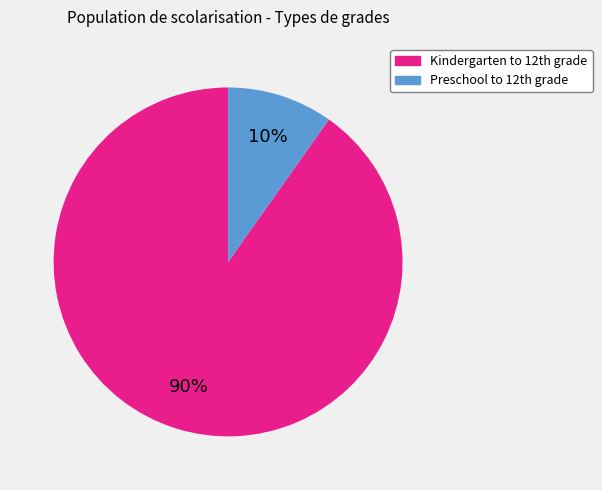

Does any single category account for the majority?

Yes